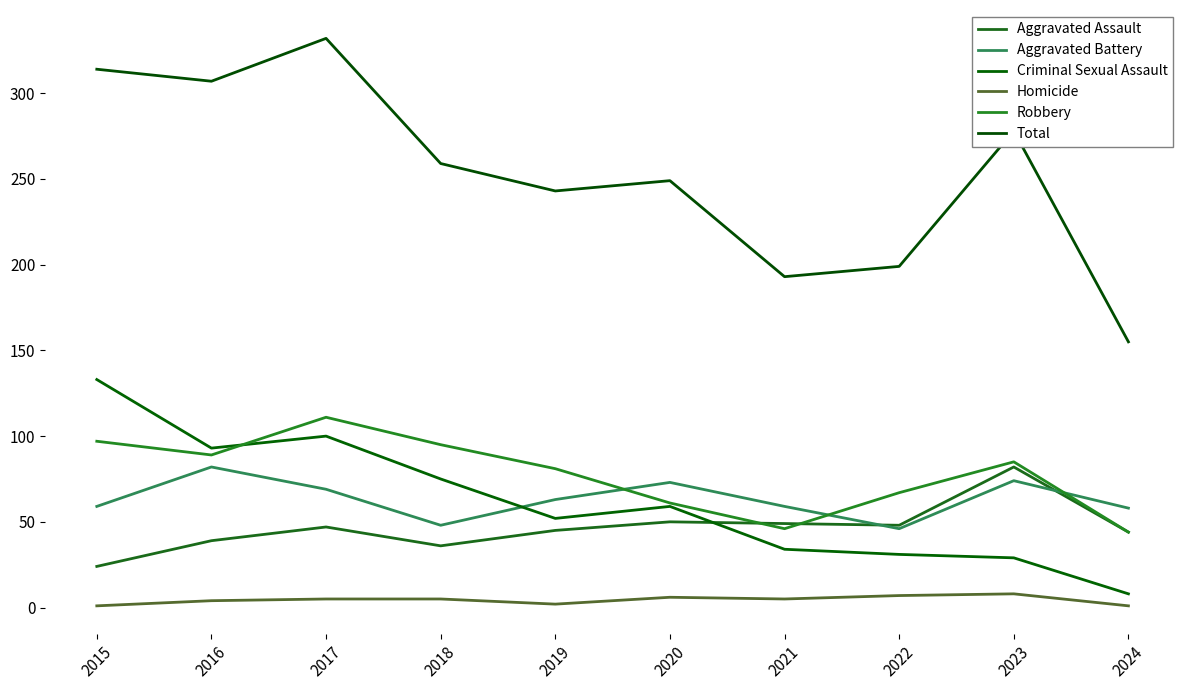

True or false: Aggravated Battery and Total intersect in this chart.

False